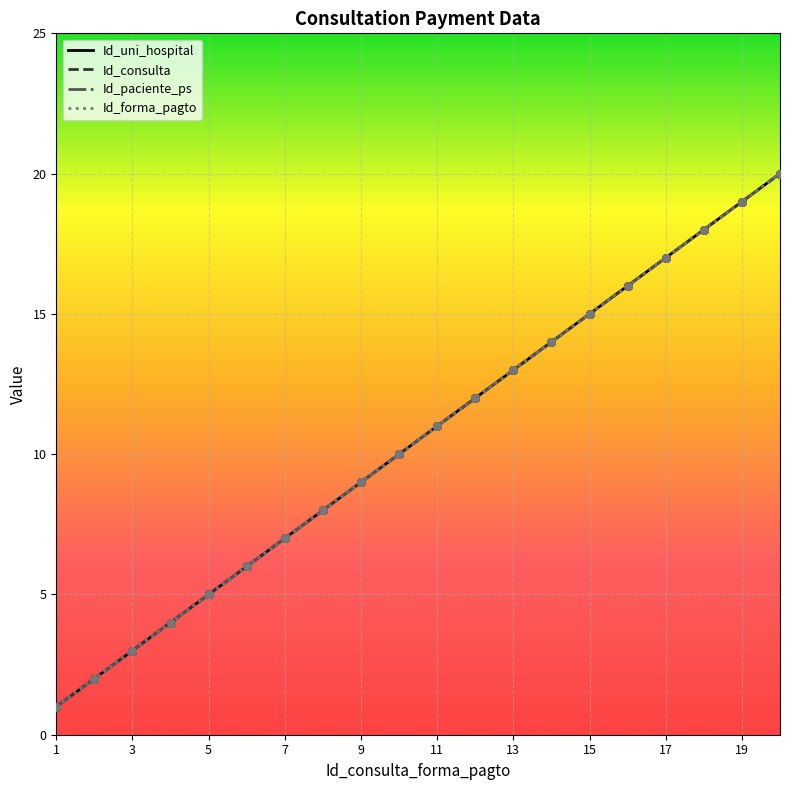

At which category is the sum across all series the highest?

20